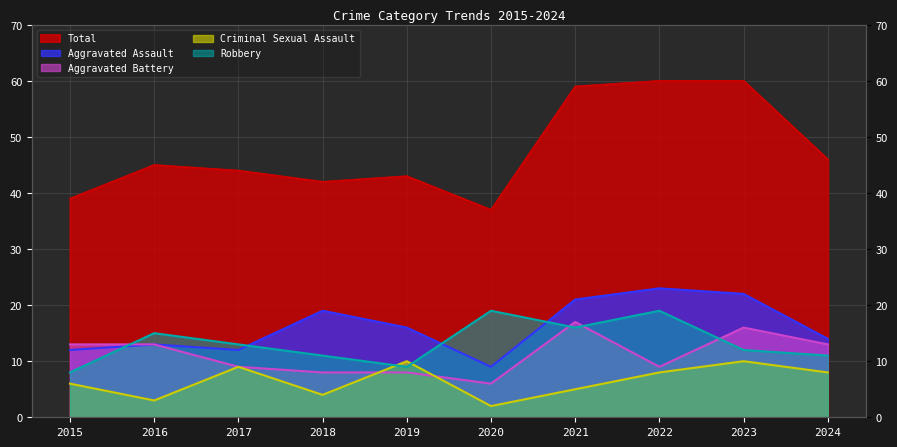

What are all the series names shown in the legend?

Aggravated Assault, Aggravated Battery, Criminal Sexual Assault, Robbery, Total